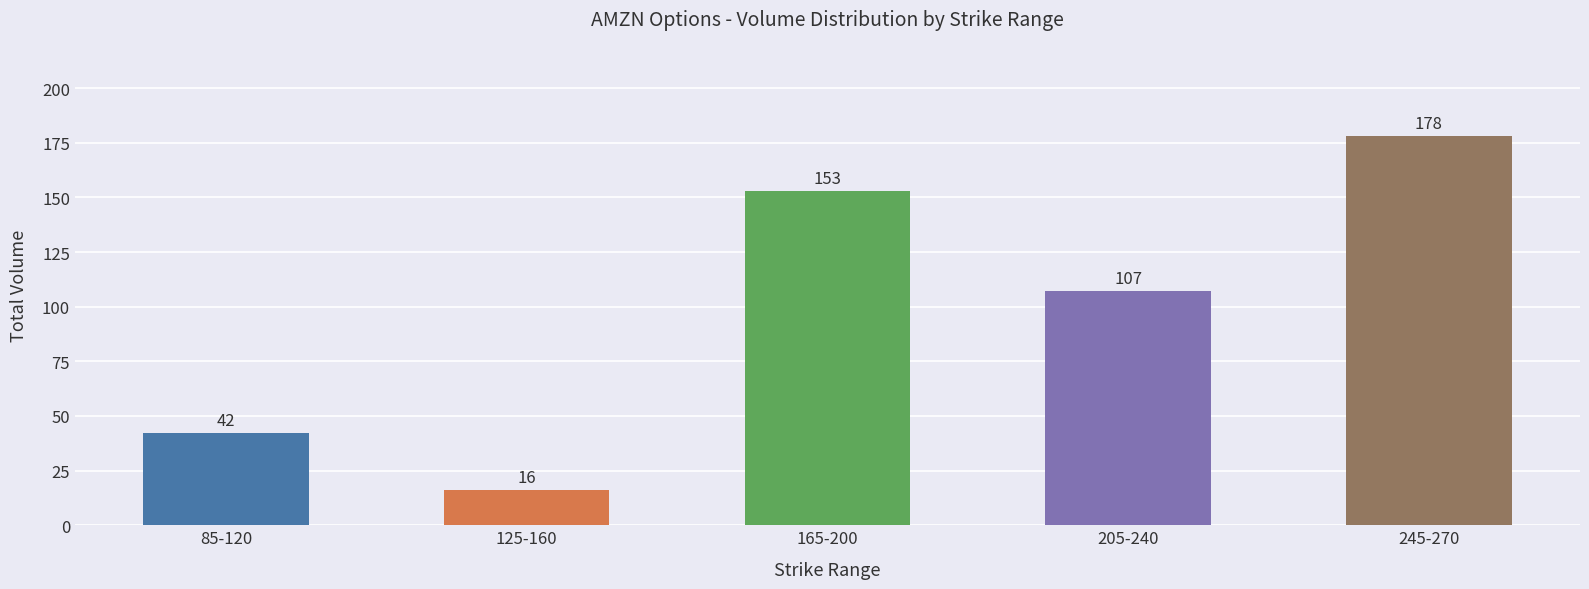

Reading left to right, what are all the values shown in this chart?

42	16	153	107	178